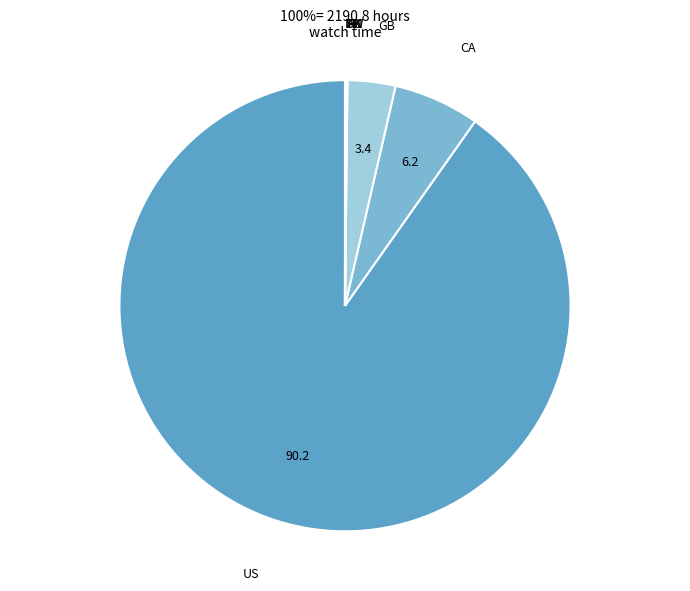

Is the sum of US and CA greater than half?

Yes